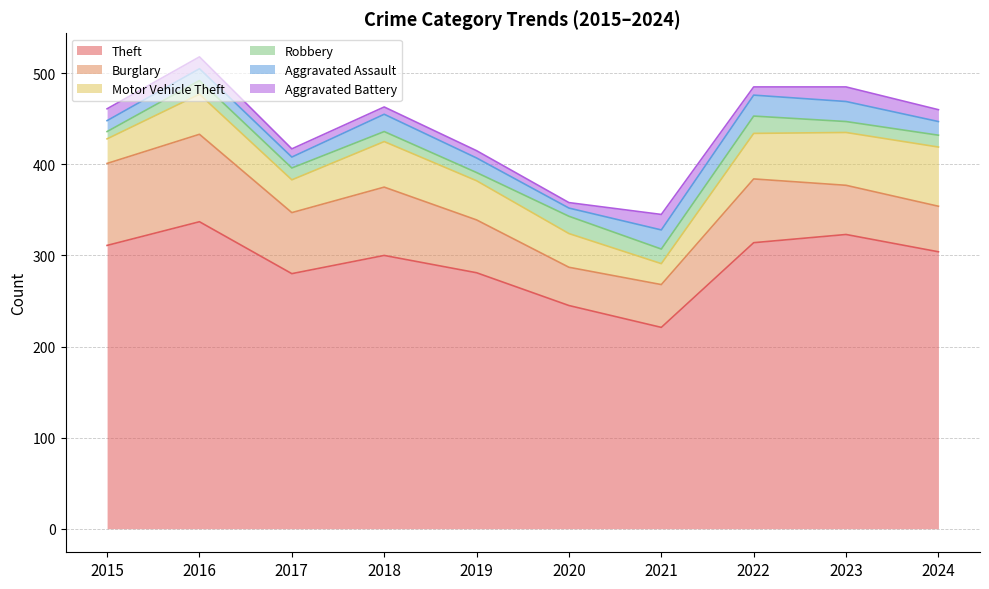

The Robbery series shows 23 at 2016. True or false?

False